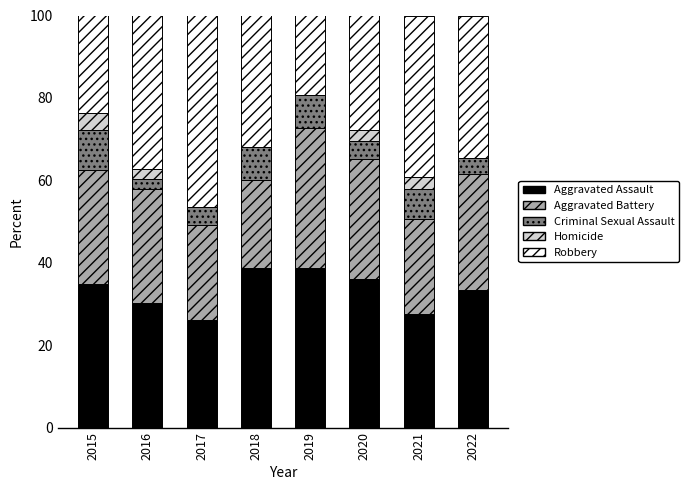

What is the total value across all series at 2017?

100.0